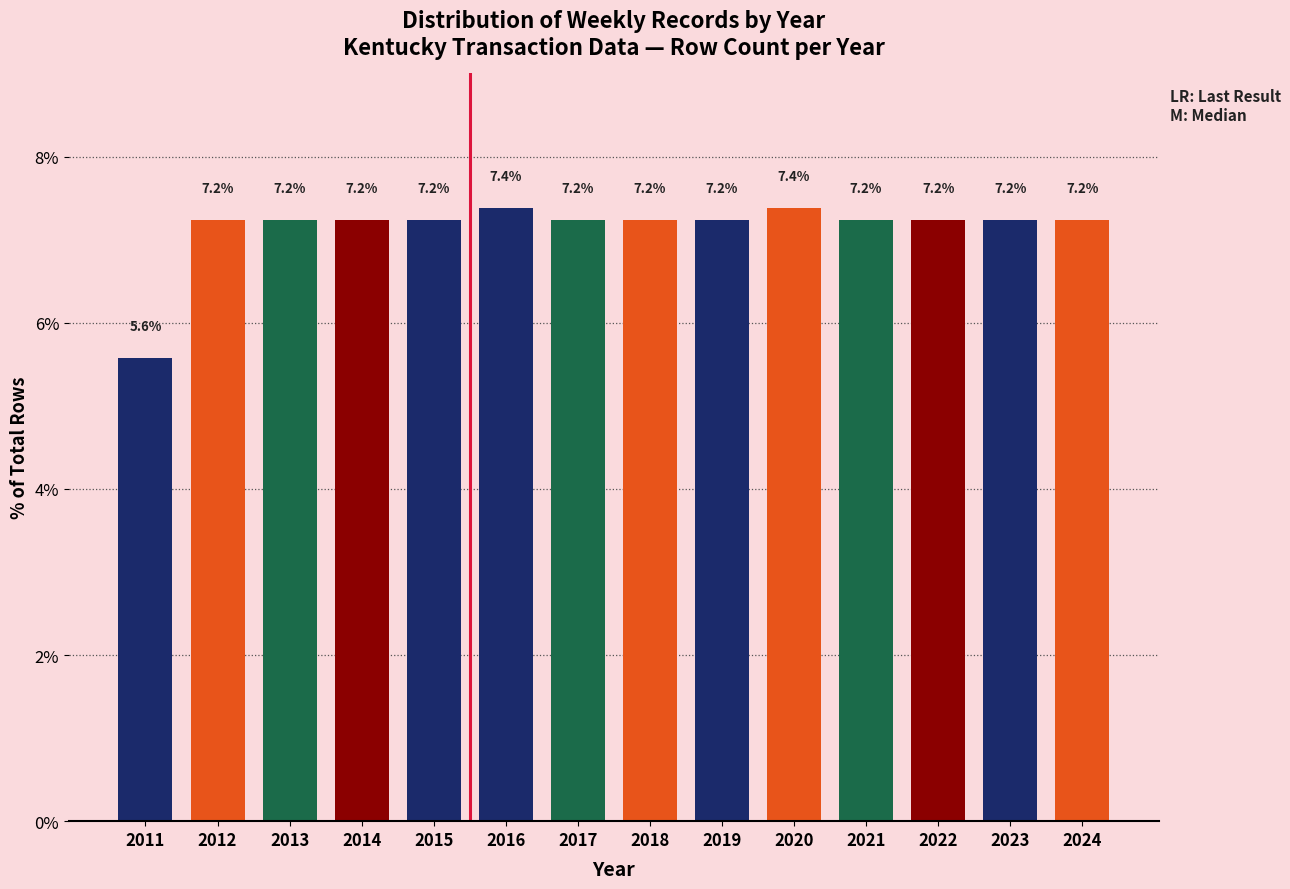

Reading left to right, extract all data points from this chart.

2011=5.6	2012=7.2	2013=7.2	2014=7.2	2015=7.2	2016=7.4	2017=7.2	2018=7.2	2019=7.2	2020=7.4	2021=7.2	2022=7.2	2023=7.2	2024=7.2